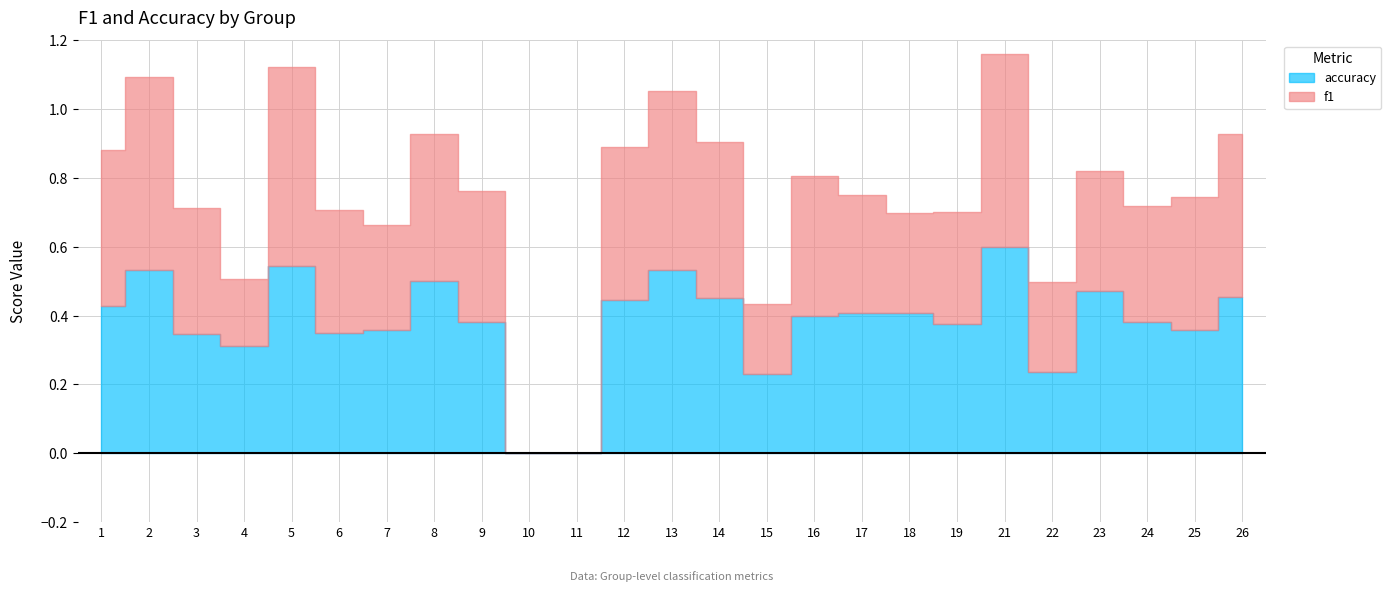

True or false: f1 has a value of 0.5 at 13.

True